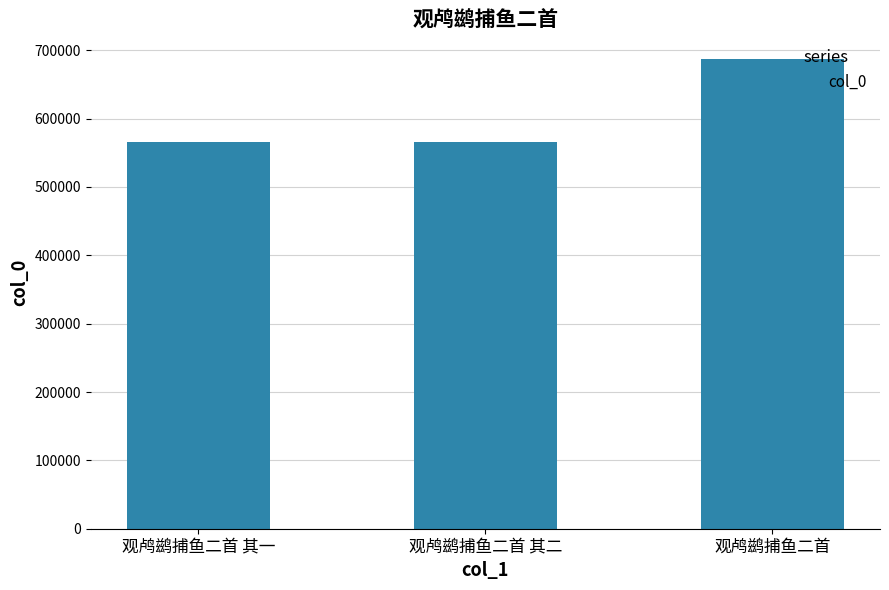

At which label is the value closest to 626352?

观鸬鹚捕鱼二首 其二